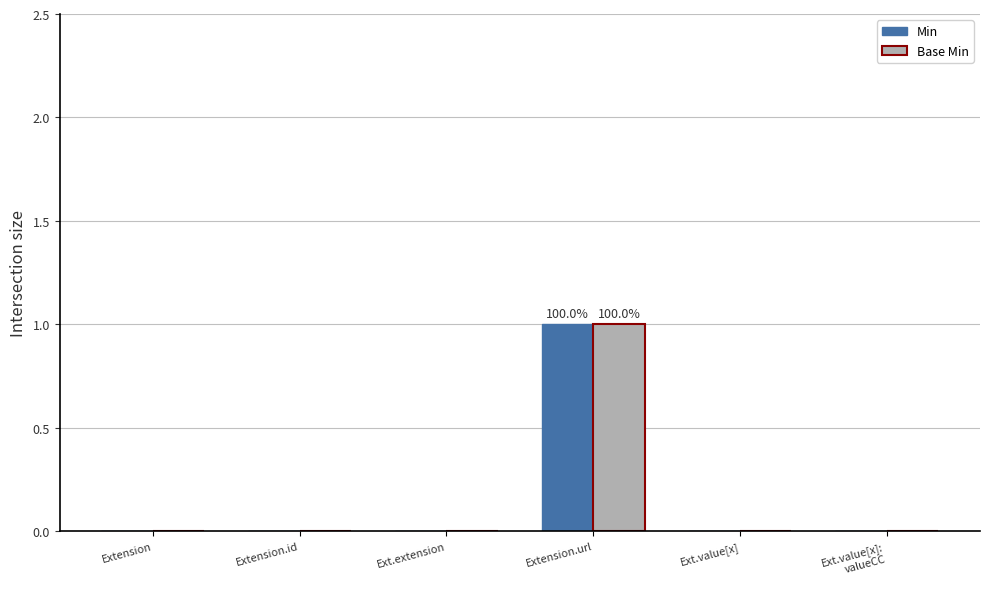

Count the number of categories in the chart.

6